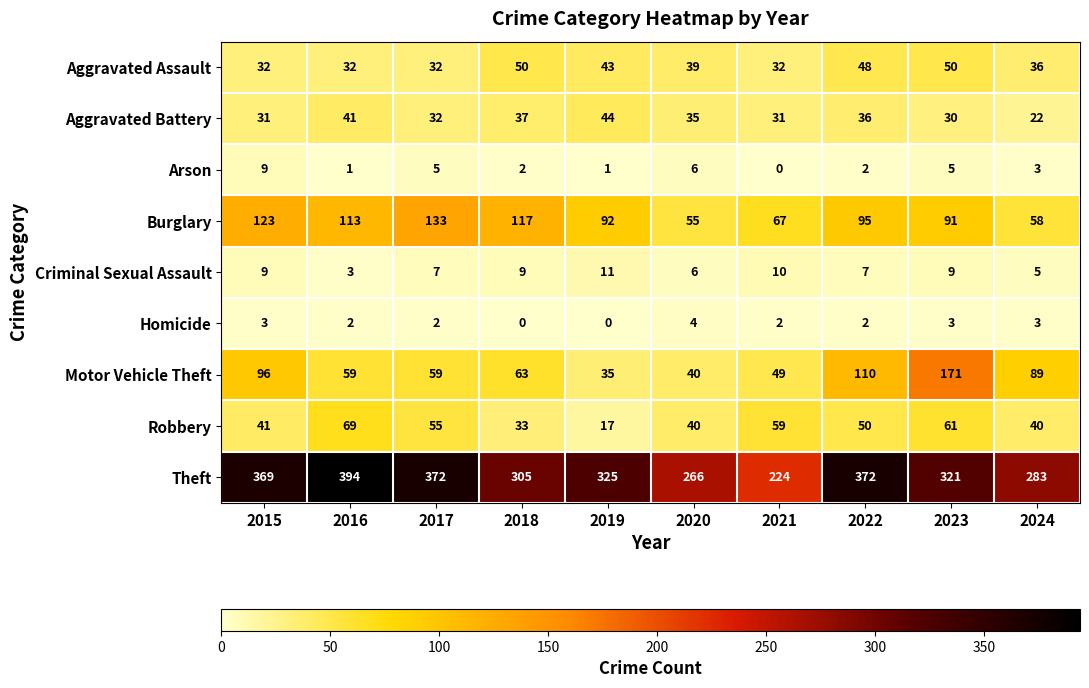

True or false: Robbery has a value of 40 at 2024.

True